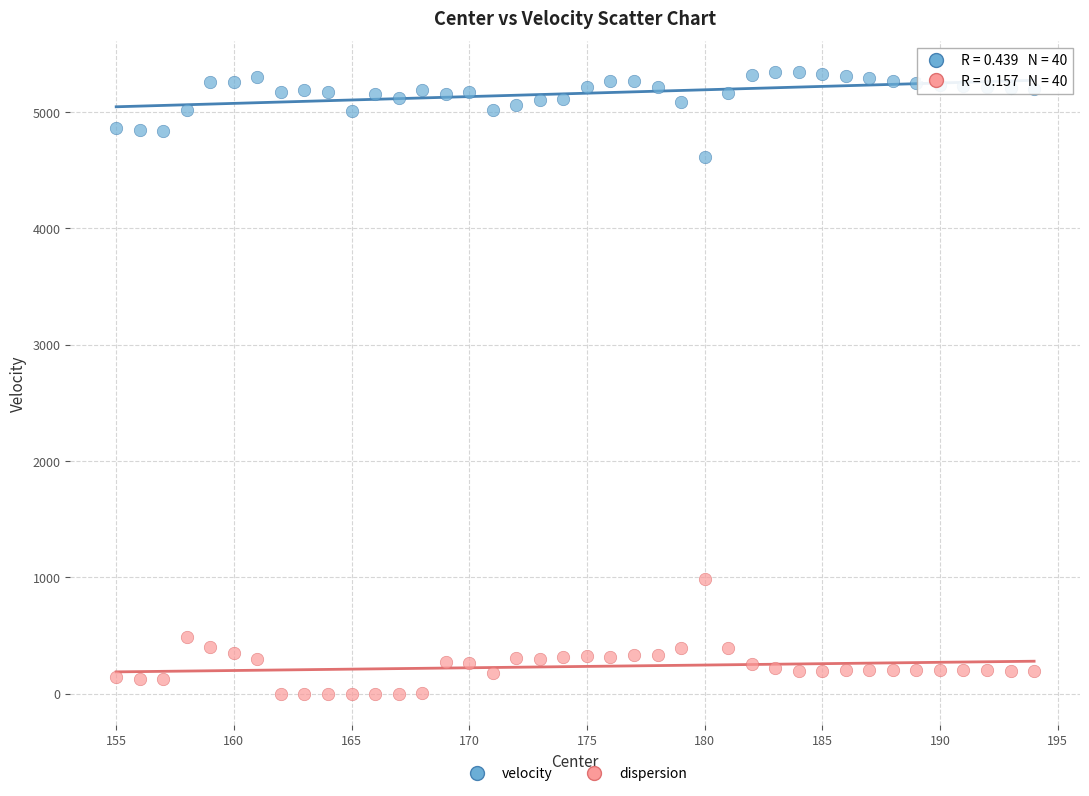

Across all series, what Y value is closest to 2671?

986.0